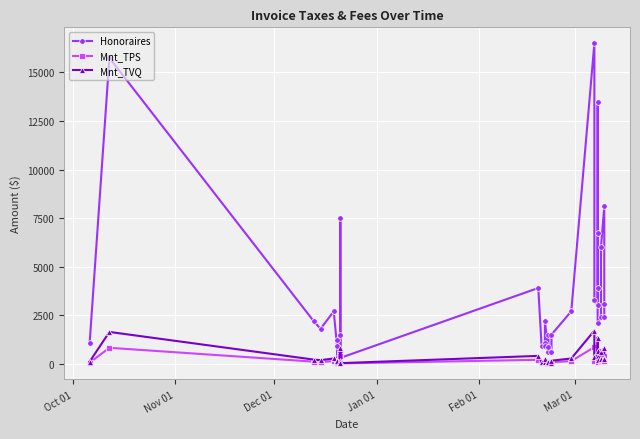

What is the highest value of the Honoraires series?

16500.0